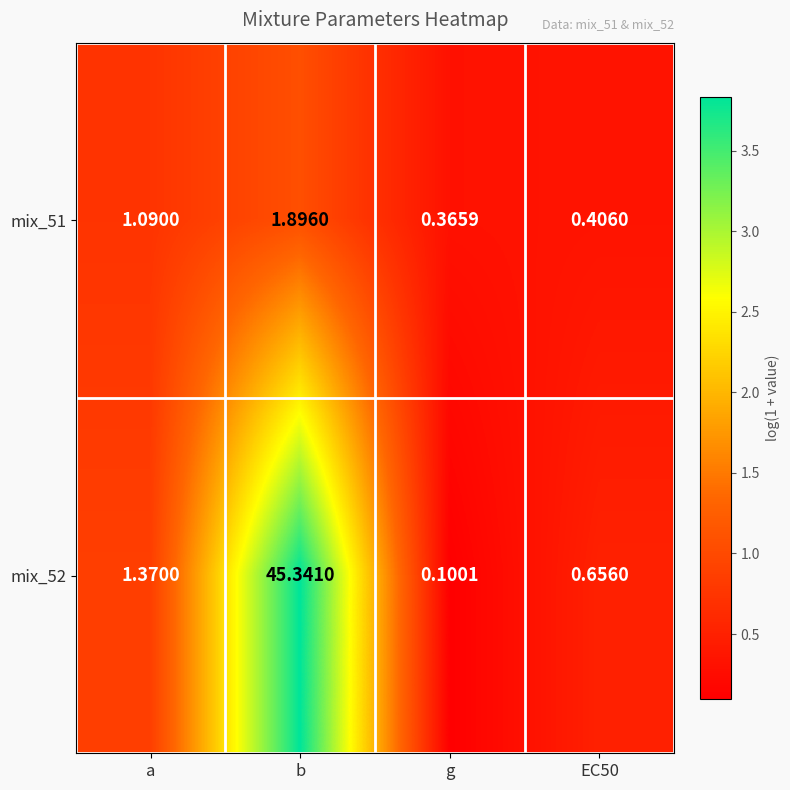

At which category is the sum across all series the highest?

b